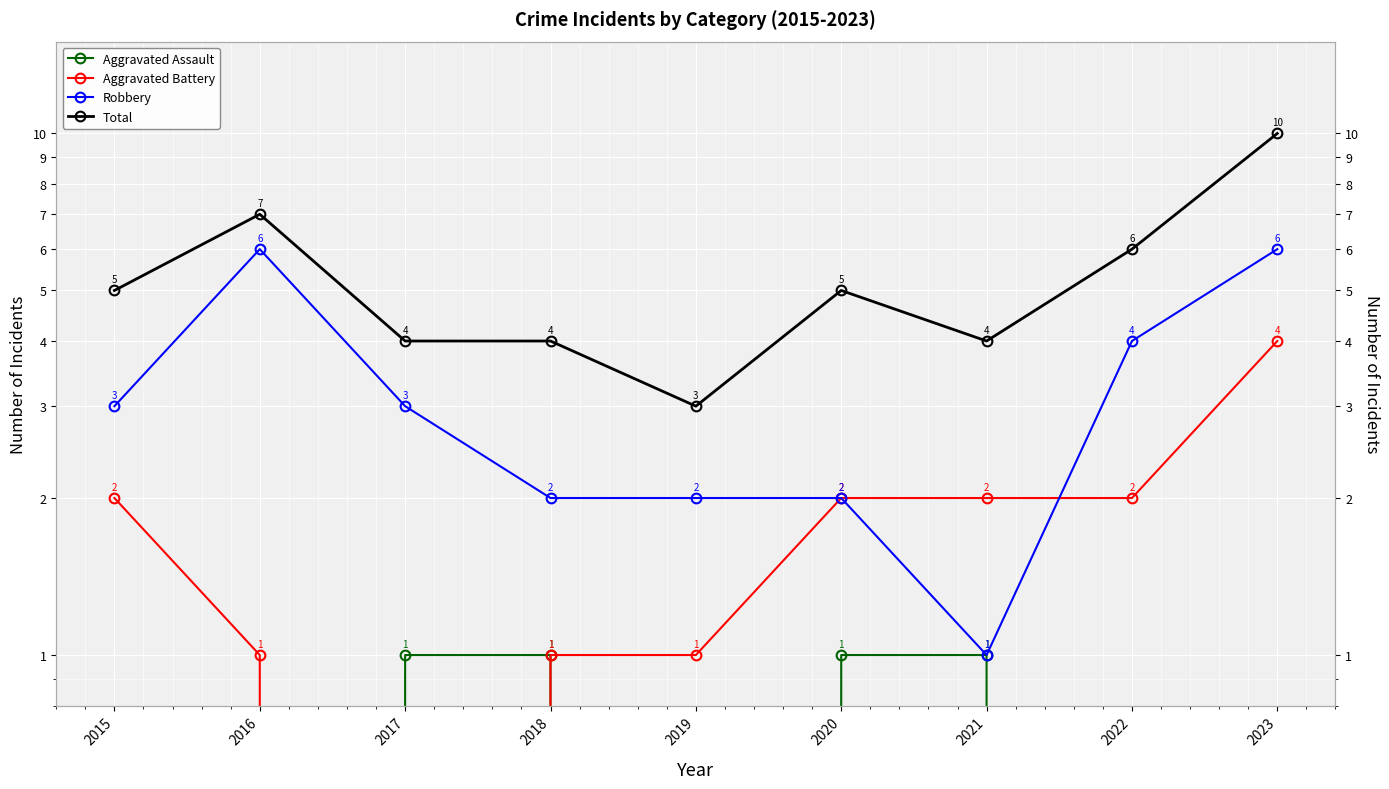

True or false: Aggravated Assault has a value of 1 at 2017.

False